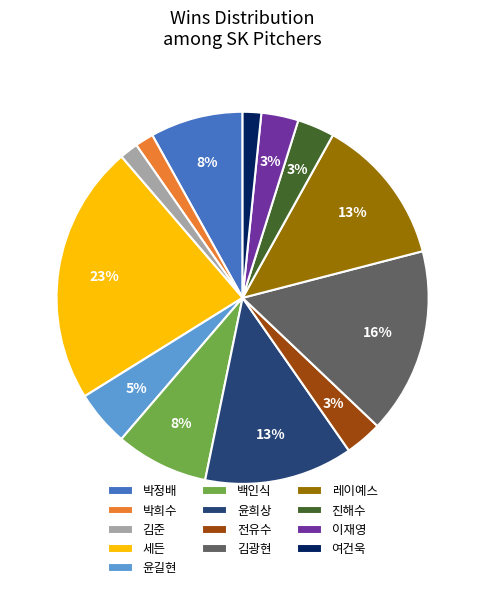

How many segments does this pie chart have?

13